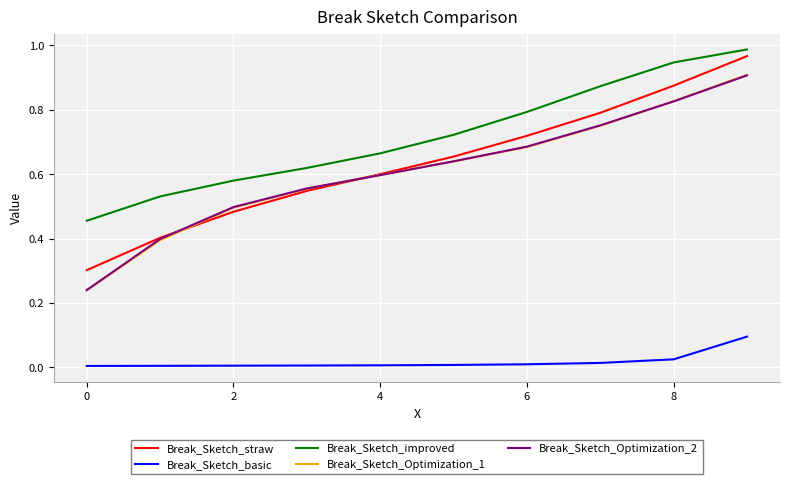

Which series has the largest total across all categories?

Break_Sketch_improved